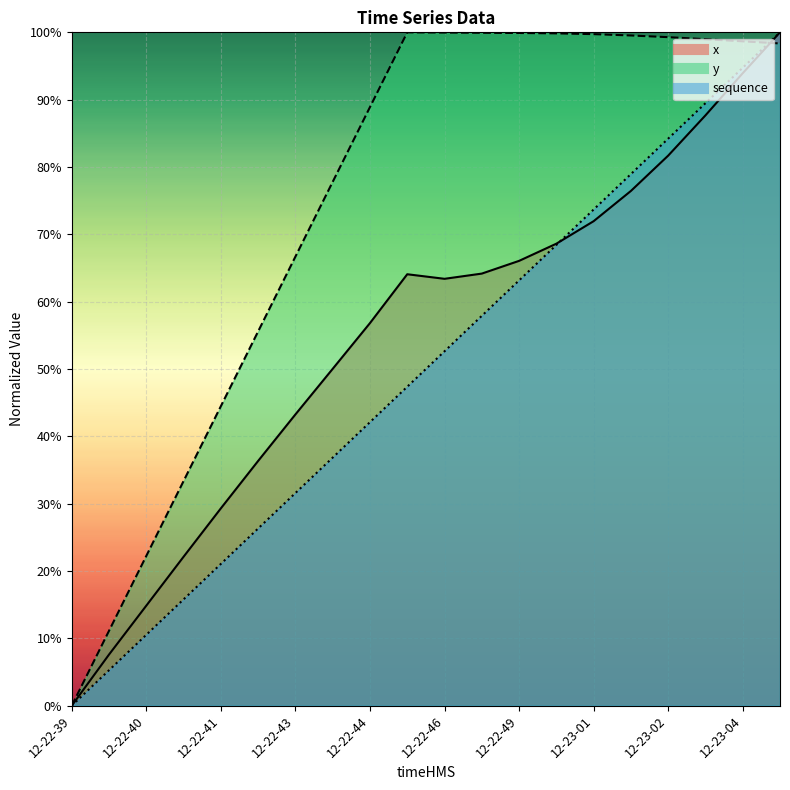

What is the highest value of the sequence series?

100.0